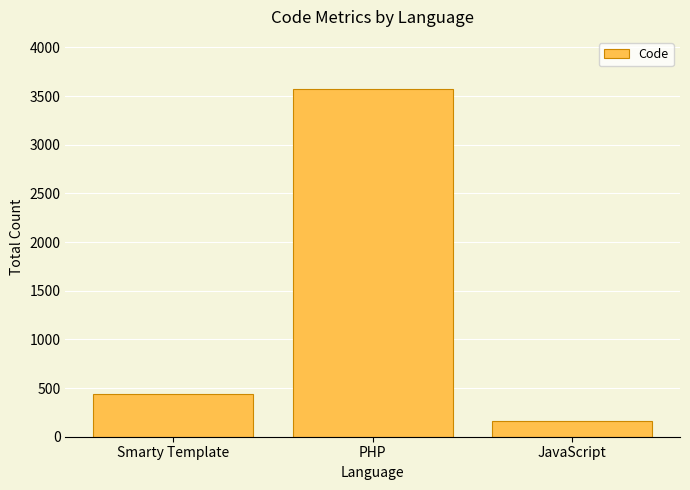

What value does the data have at PHP, to the nearest 100?

3600